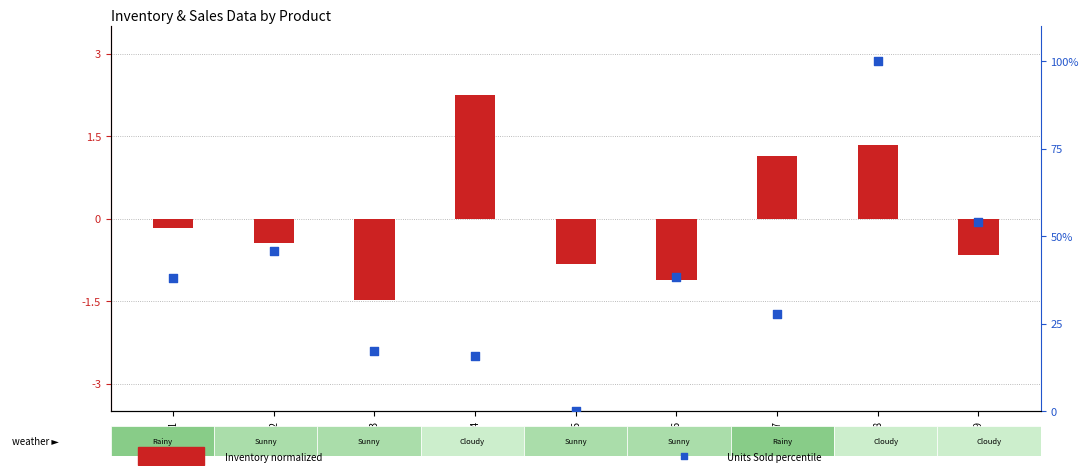

Which has a higher value, P0003 or P0001?

P0001